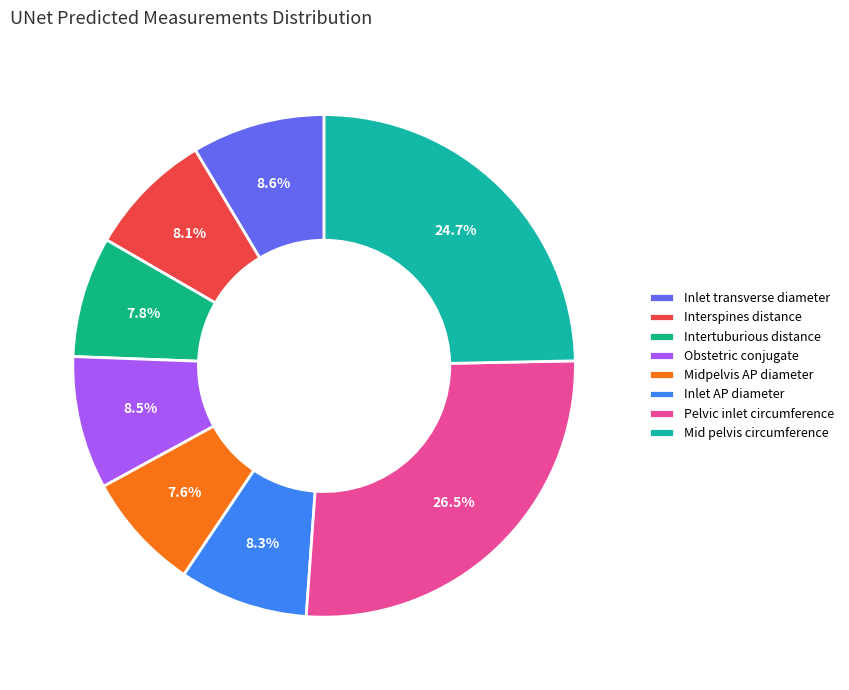

Between Obstetric conjugate and Intertuburious distance, which is larger?

Obstetric conjugate